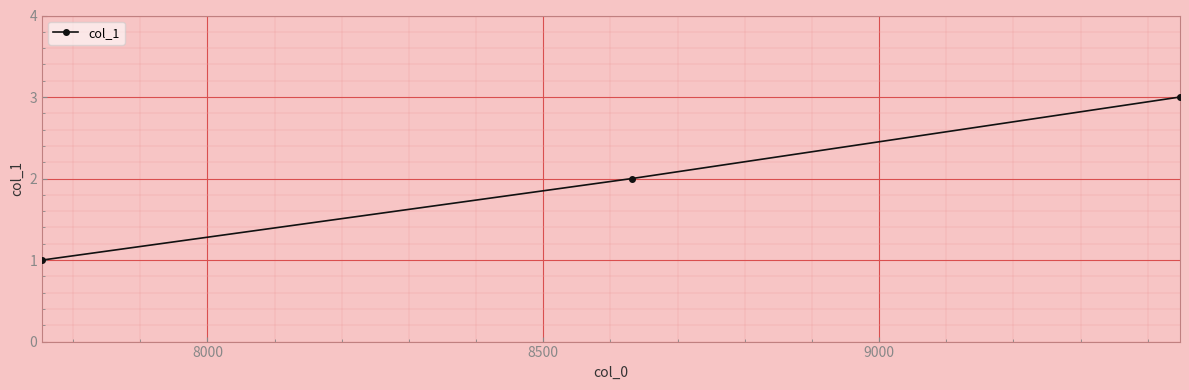

Count the number of categories in the chart.

3